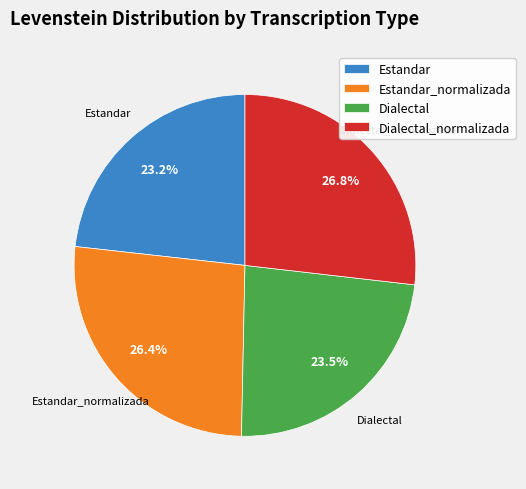

To the nearest percent, what is the average slice percentage?

25%